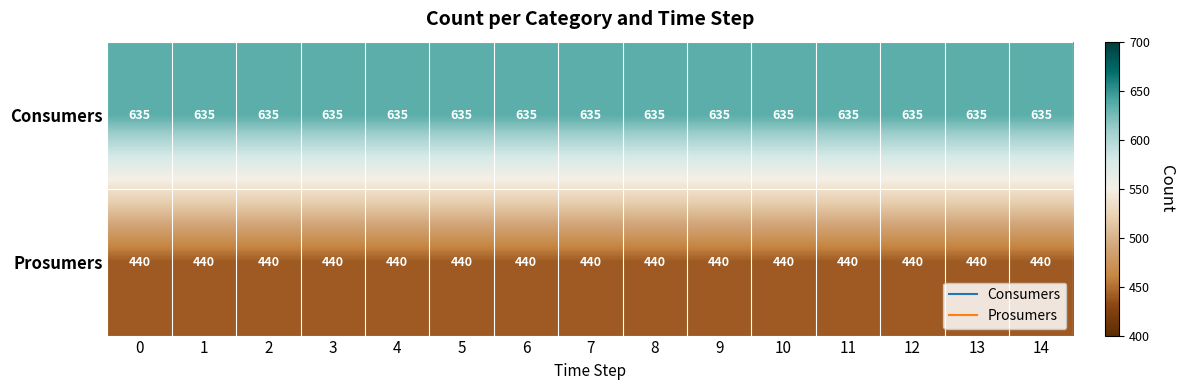

The Prosumers series shows 440 at 9. True or false?

True